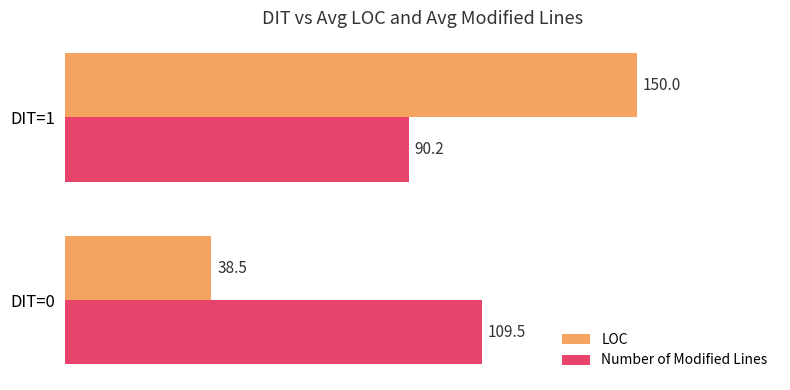

What is the total value across all series at DIT=1?

240.2